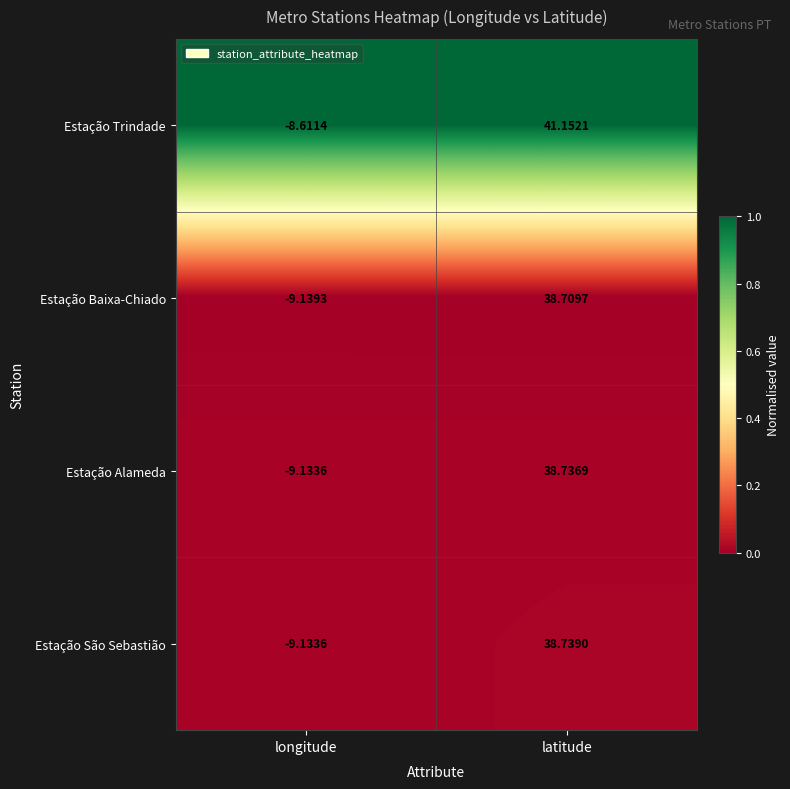

Where does the Estação Alameda series first go above 38?

latitude